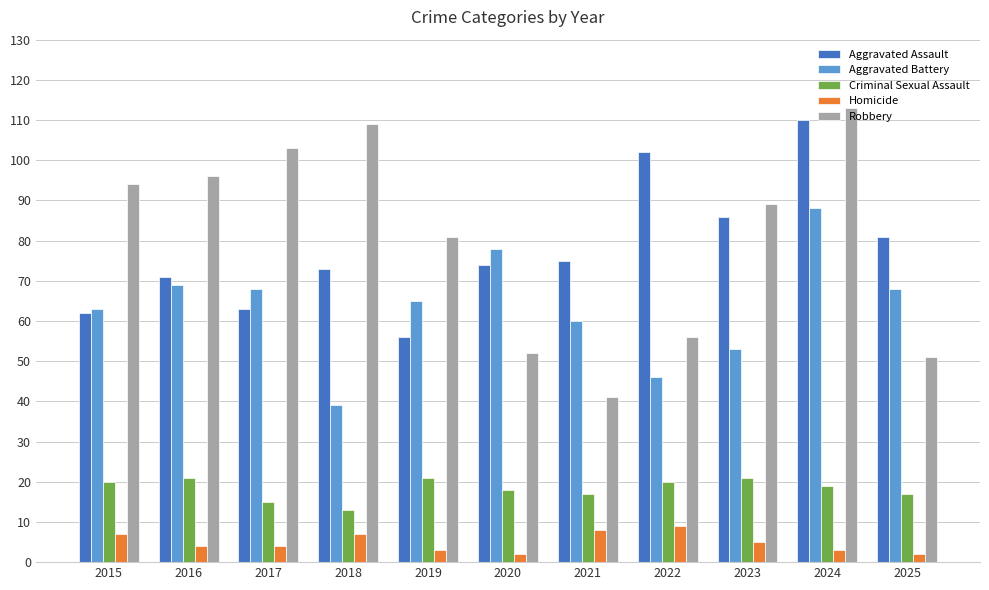

Rank the series by their maximum value, from lowest to highest.

Homicide, Criminal Sexual Assault, Aggravated Battery, Aggravated Assault, Robbery